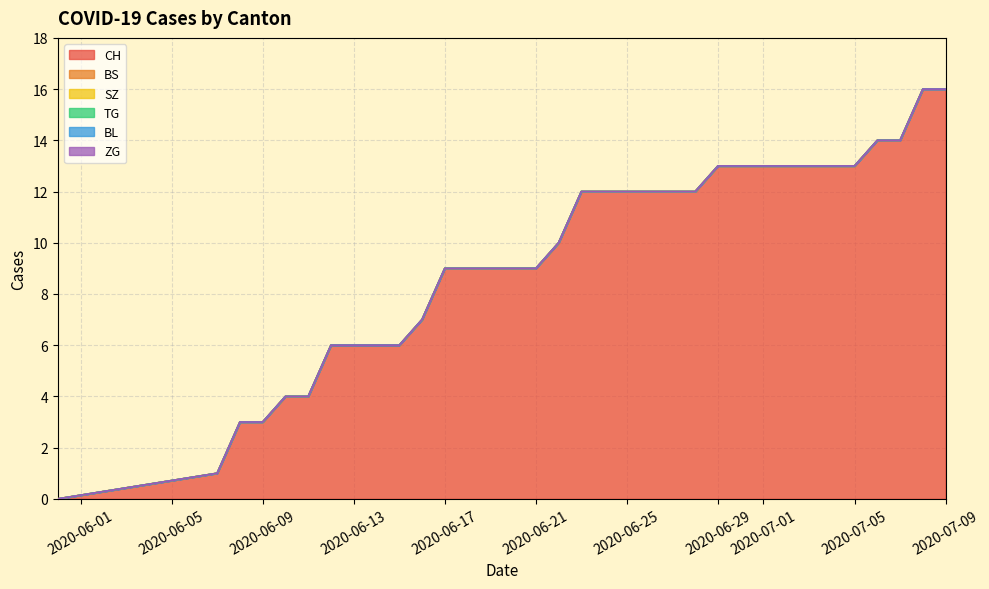

Between 4 and 25, which is larger?

25